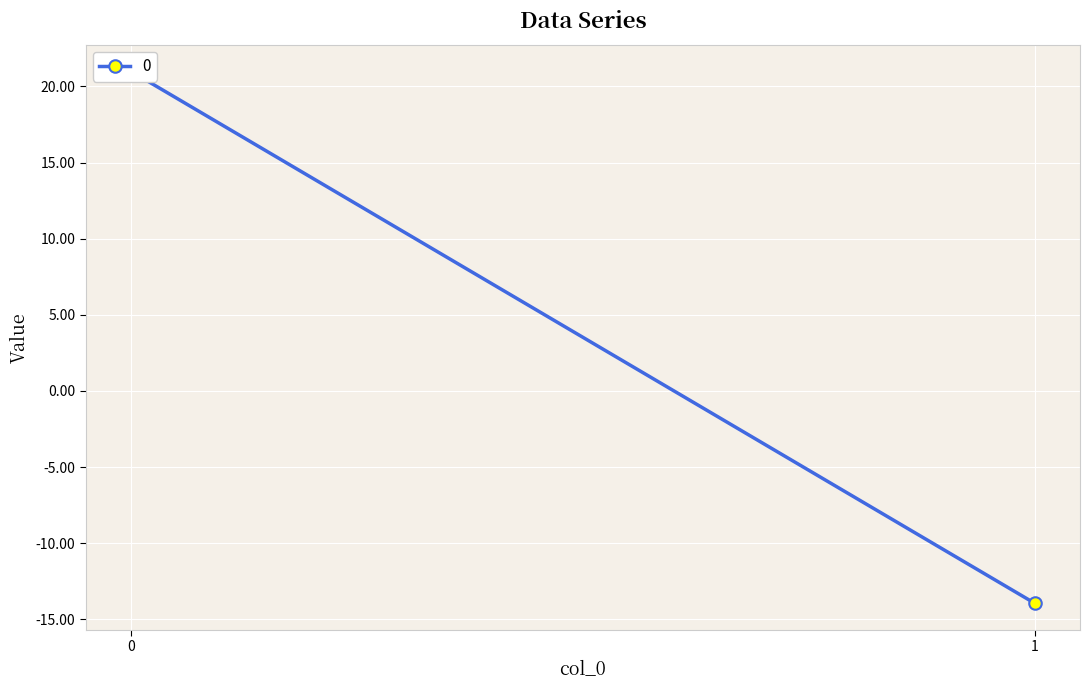

Reading right to left, what are all the values shown in this chart?

1=-14.0	0=21.0